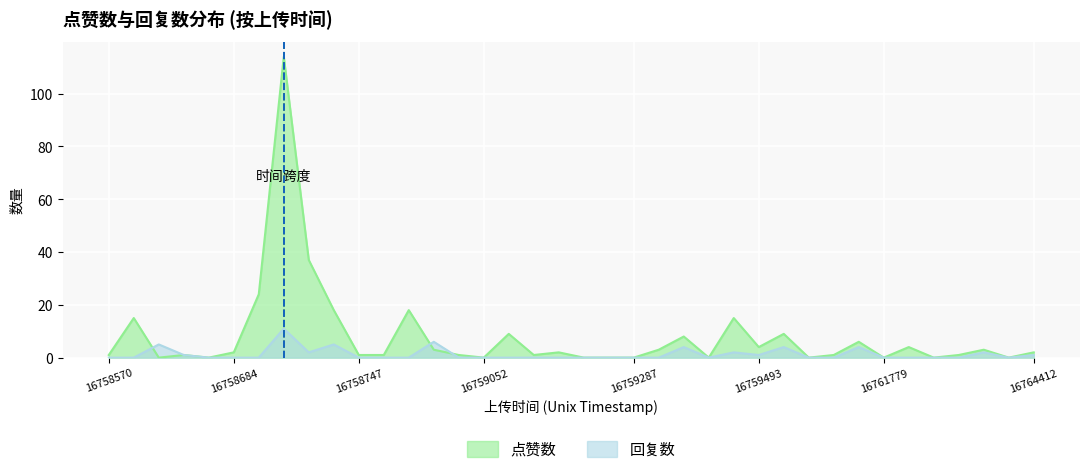

What is the maximum value shown in the chart?

114